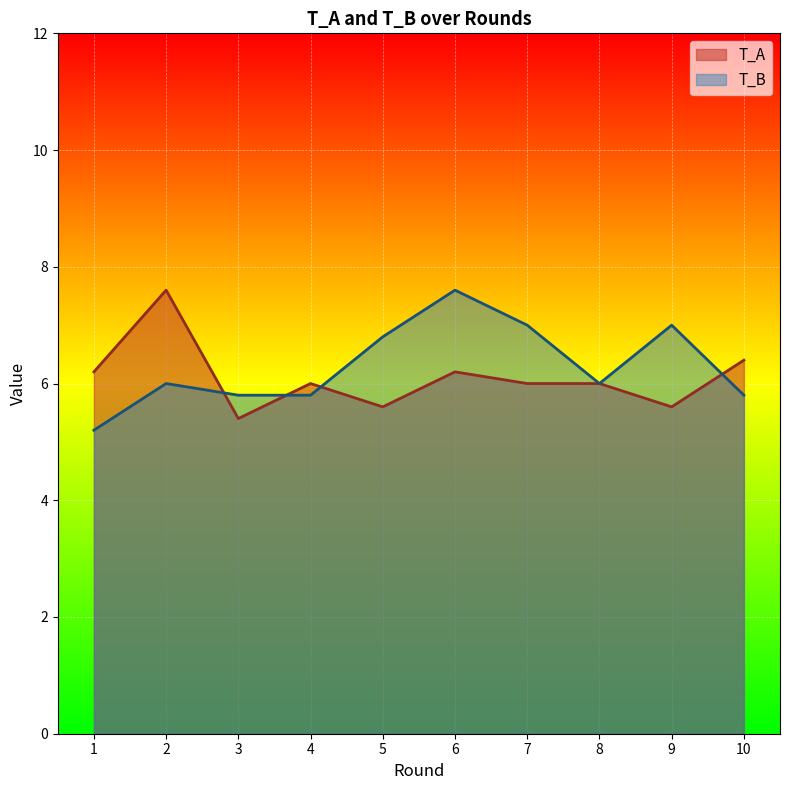

What is the average value of the T_B series?

6.3